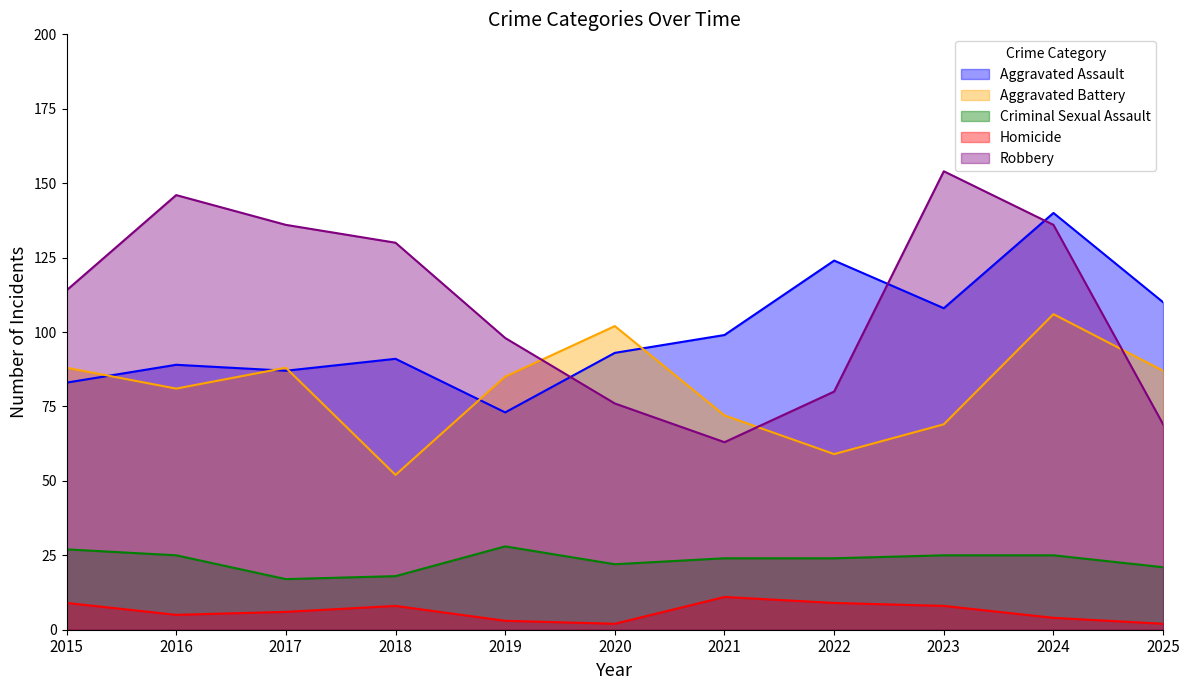

What is the sum of the Robbery values at 2015 and 2022?

194